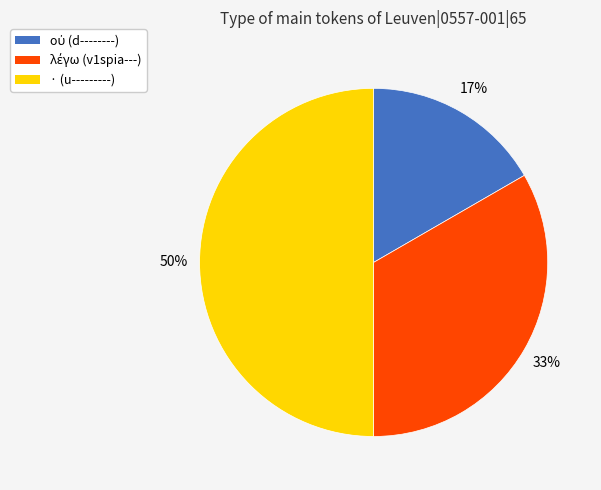

To the nearest percent, what is the average slice percentage?

33%